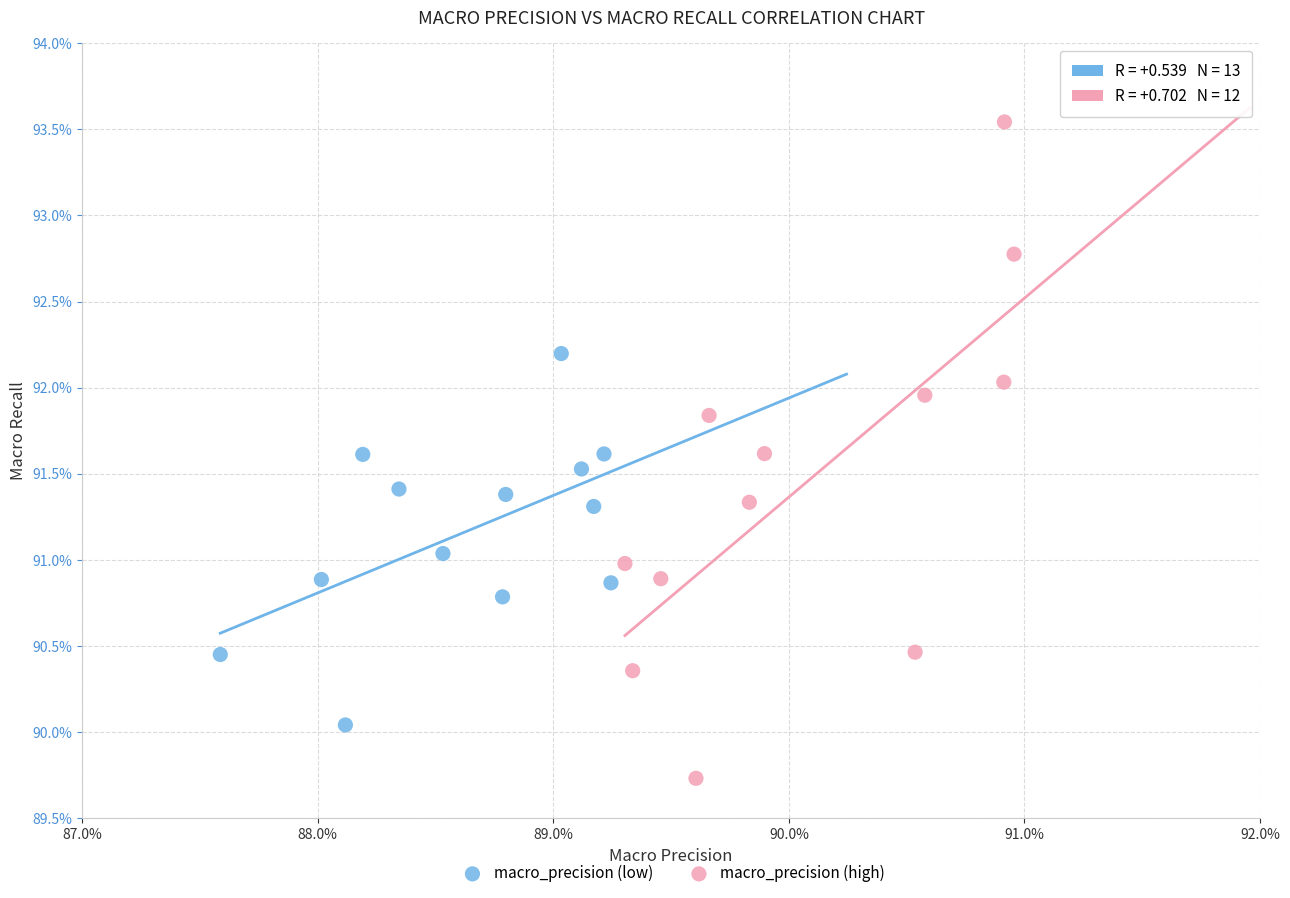

Which series has the widest spread of Y values?

macro_precision (high)